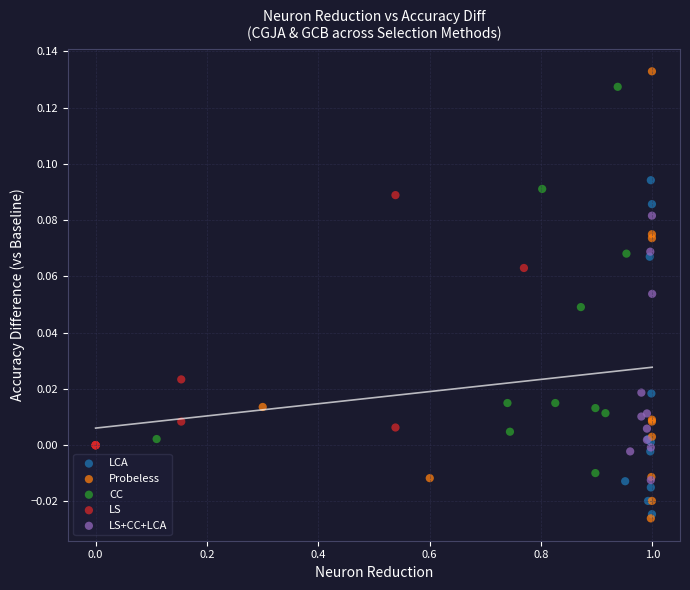

What are all the series names shown in the legend?

LCA, Probeless, CC, LS, LS+CC+LCA